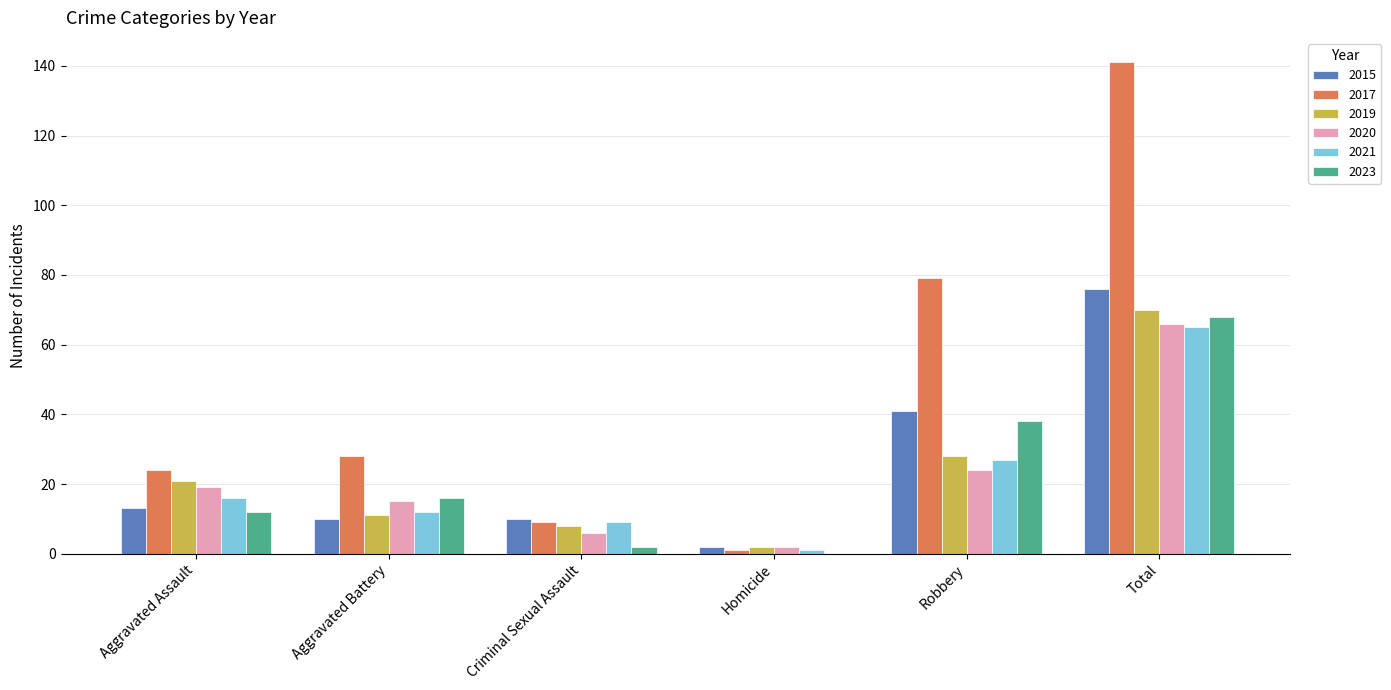

At which label is 2023 closest to 34?

Robbery